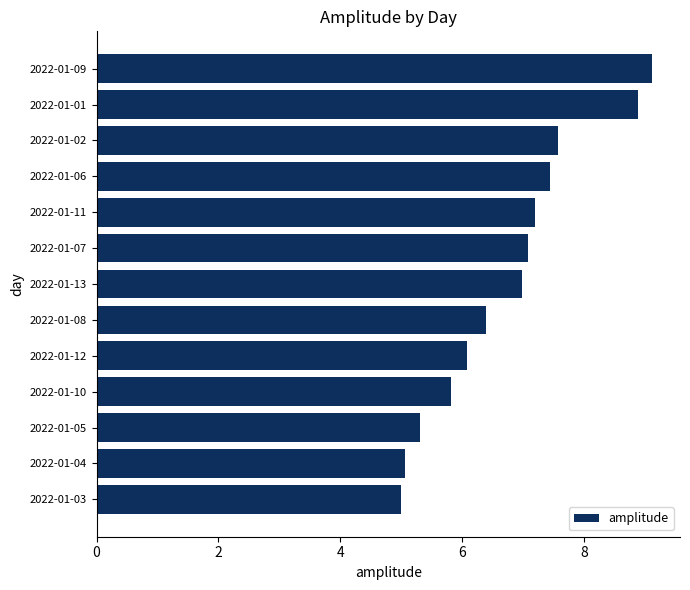

What is the difference between the maximum and second lowest values?

4.1